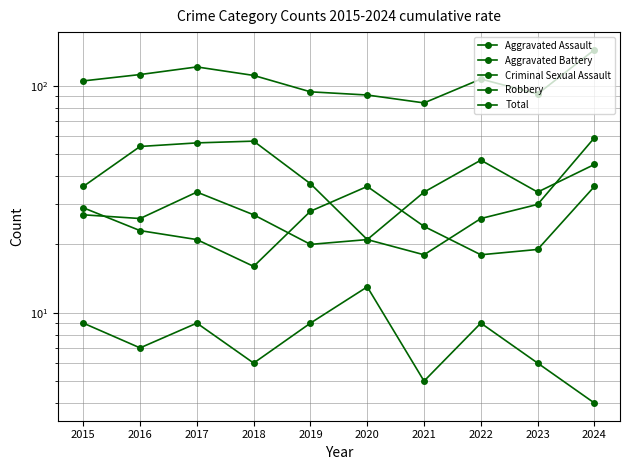

Where does the Total series first go above 107?

2016